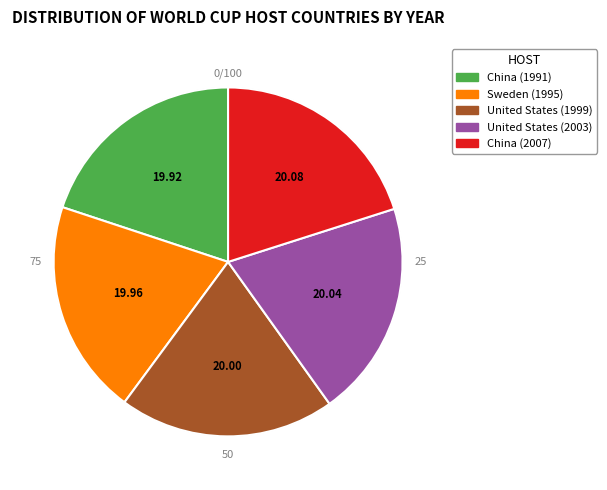

To the nearest percent, what is the average slice percentage?

20%